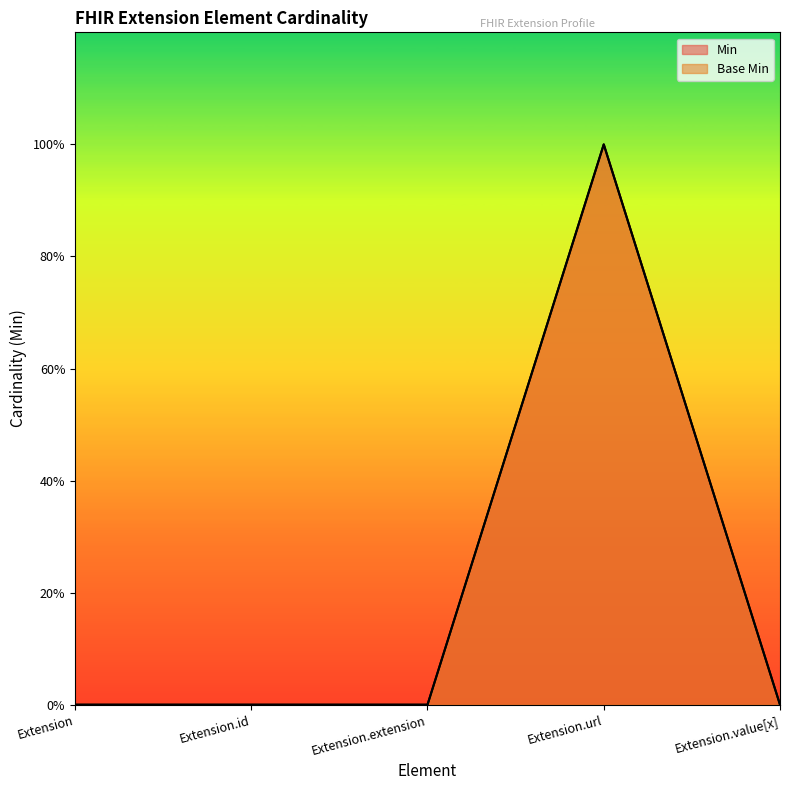

What is the sum of all Base Min values?

1